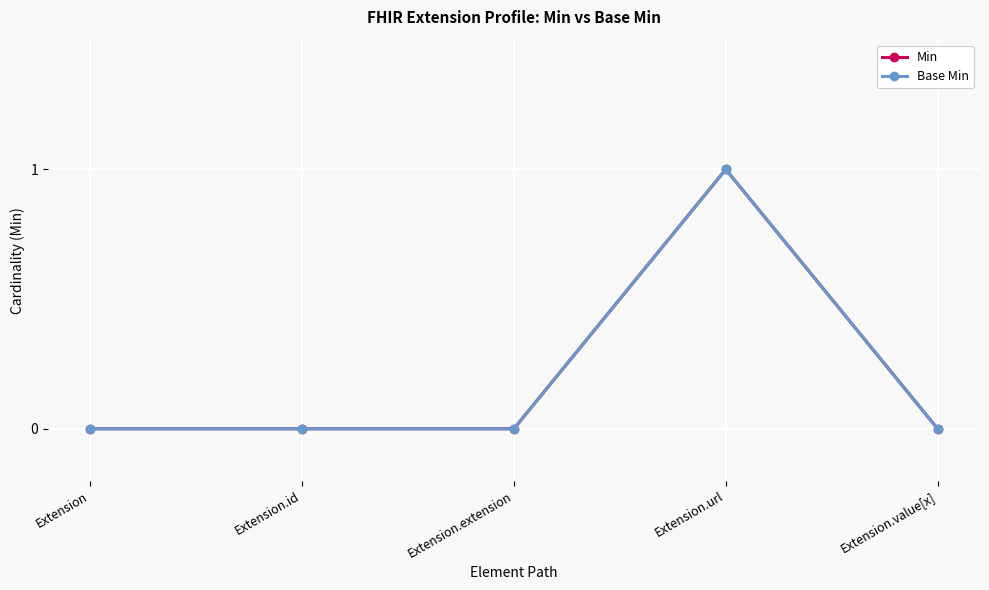

True or false: Min has a value of 1 at Extension.url.

True